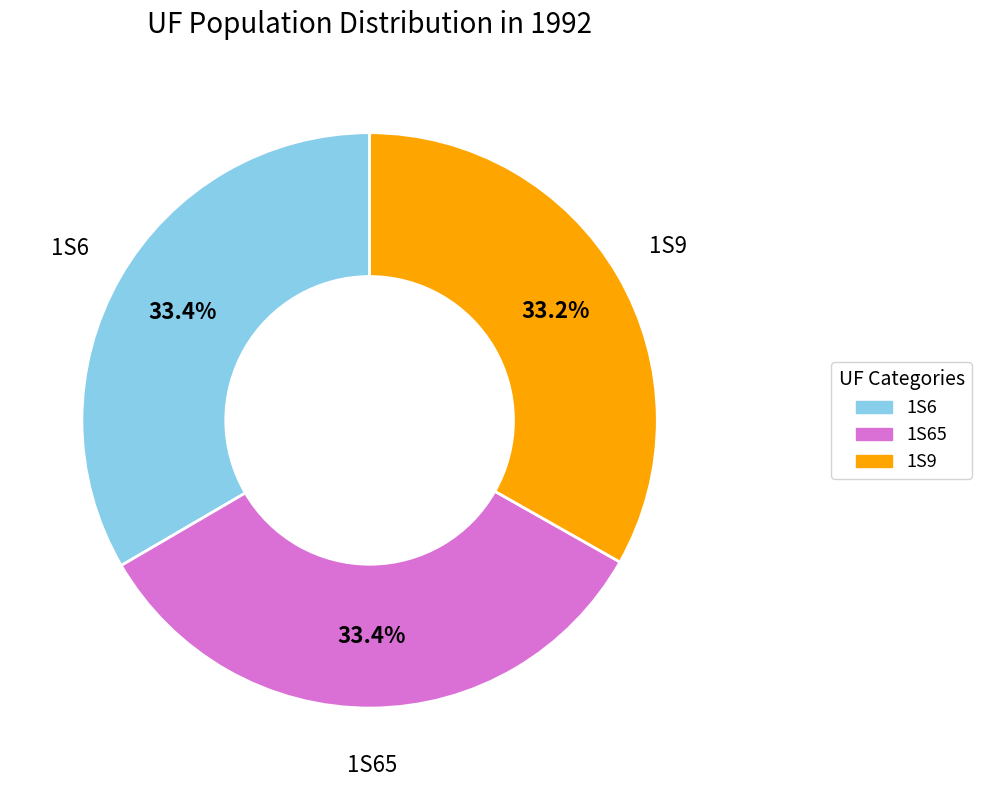

Is there any slice that represents more than half of the pie?

No